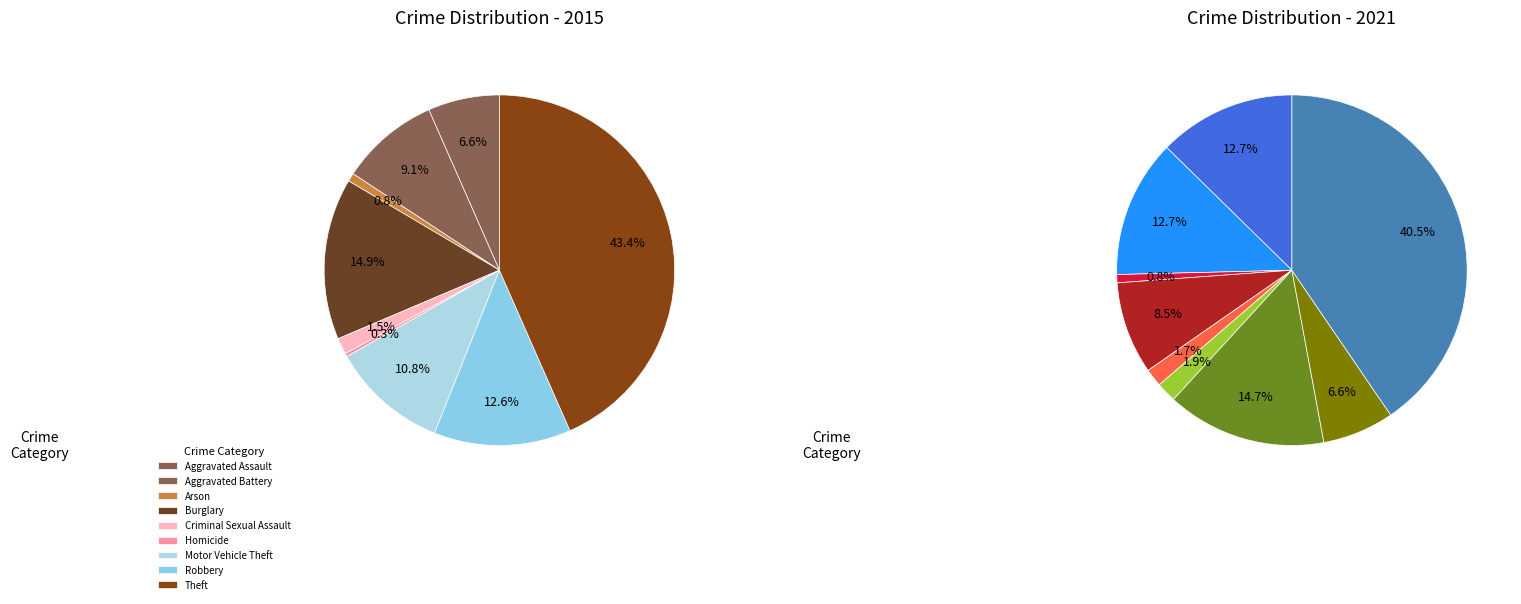

Is Robbery the majority of the pie?

No